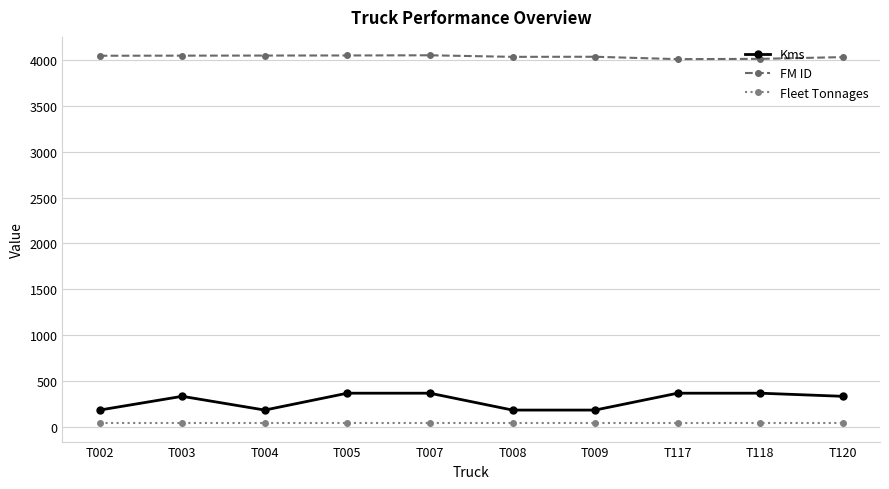

Which series has the largest total across all categories?

FM ID